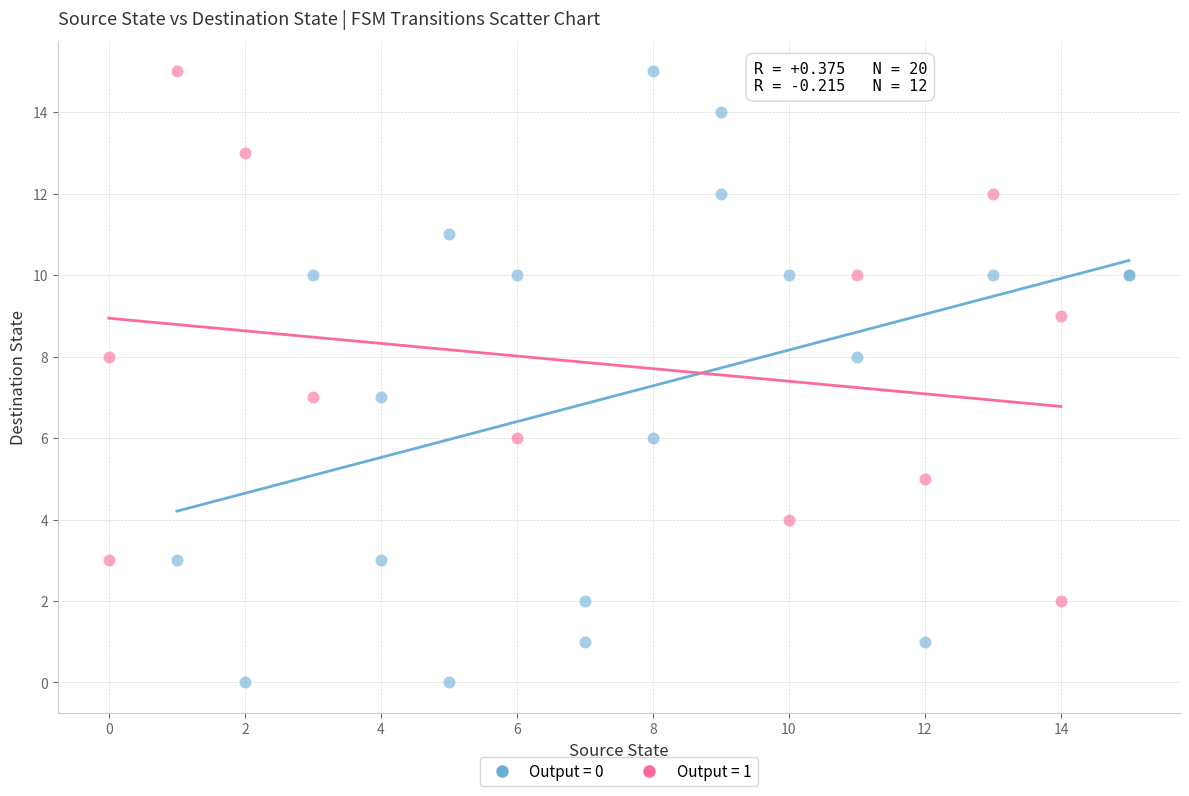

Which series contains the lowest Y value?

Output = 0